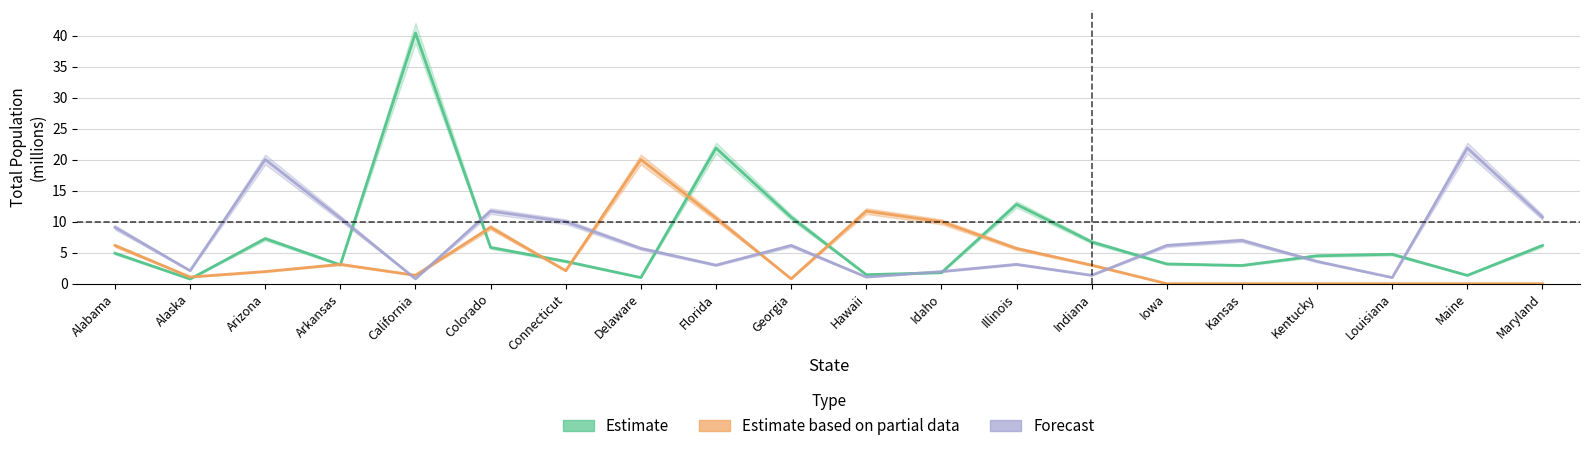

What is the label of the 10th point from the left?

Georgia